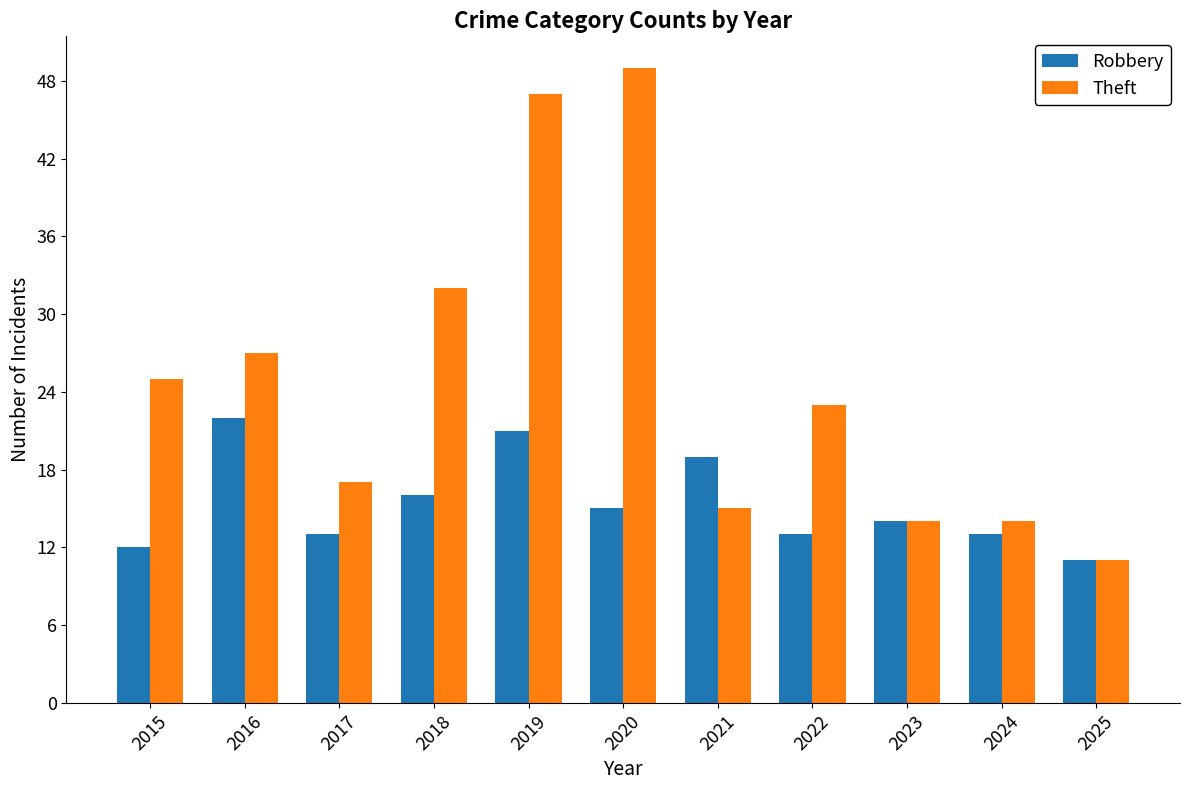

Are the bars horizontal?

No